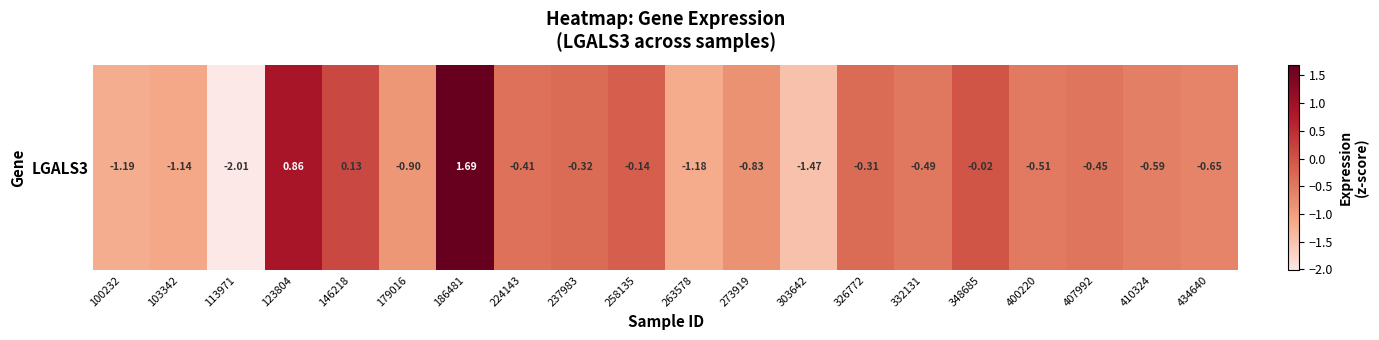

Reading left to right, extract all data points from this chart.

100232=-1.2	103342=-1.1	113971=-2.0	123804=0.9	146218=0.1	179016=-0.9	186481=1.7	224143=-0.4	237983=-0.3	258135=-0.1	263578=-1.2	273919=-0.8	303642=-1.5	326772=-0.3	332131=-0.5	348685=-0.0	400220=-0.5	407992=-0.5	410324=-0.6	434640=-0.6